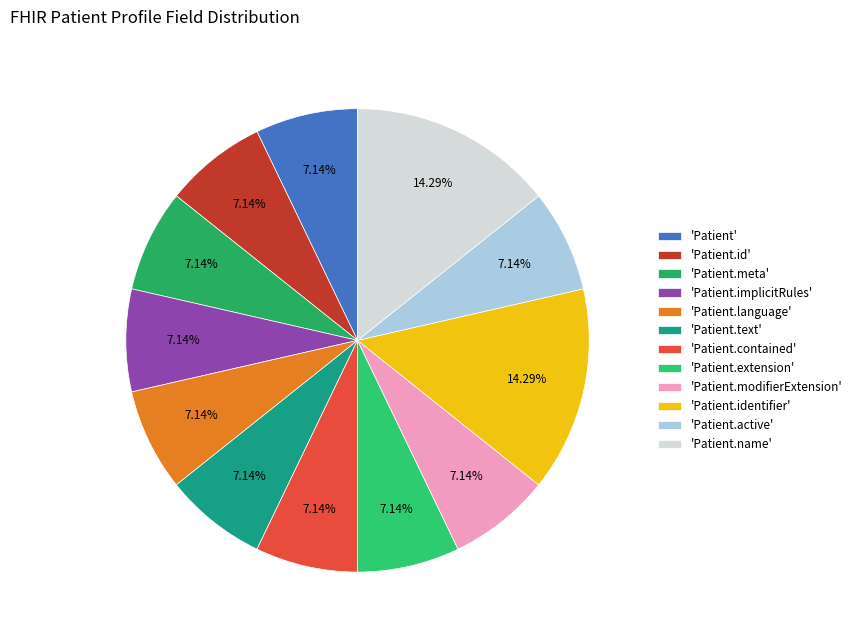

How many slices are in this pie chart?

12